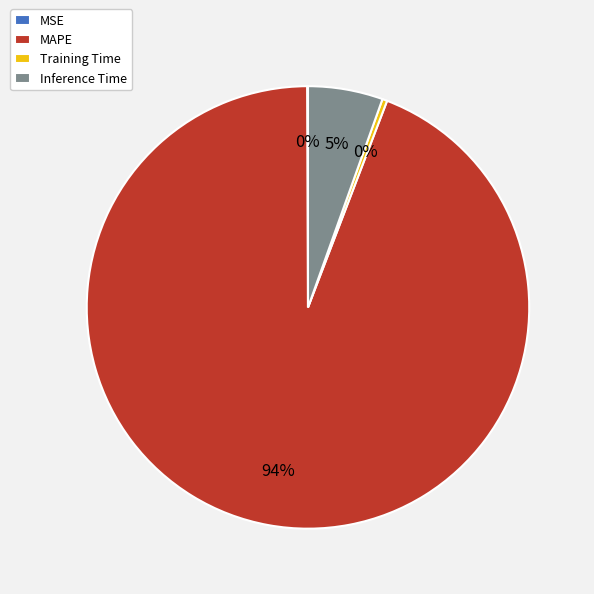

To the nearest percent, what percentage of the pie is Inference Time?

5%